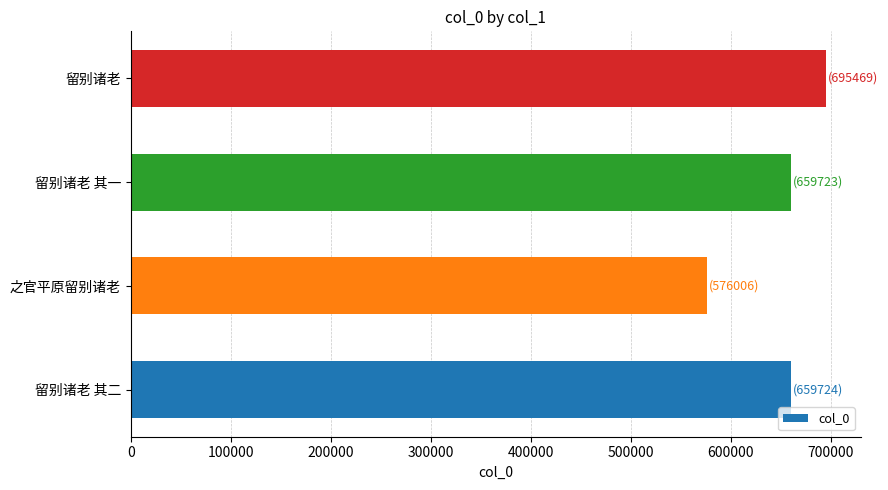

Read the value at 之官平原留别诸老, to the nearest 100.

576000